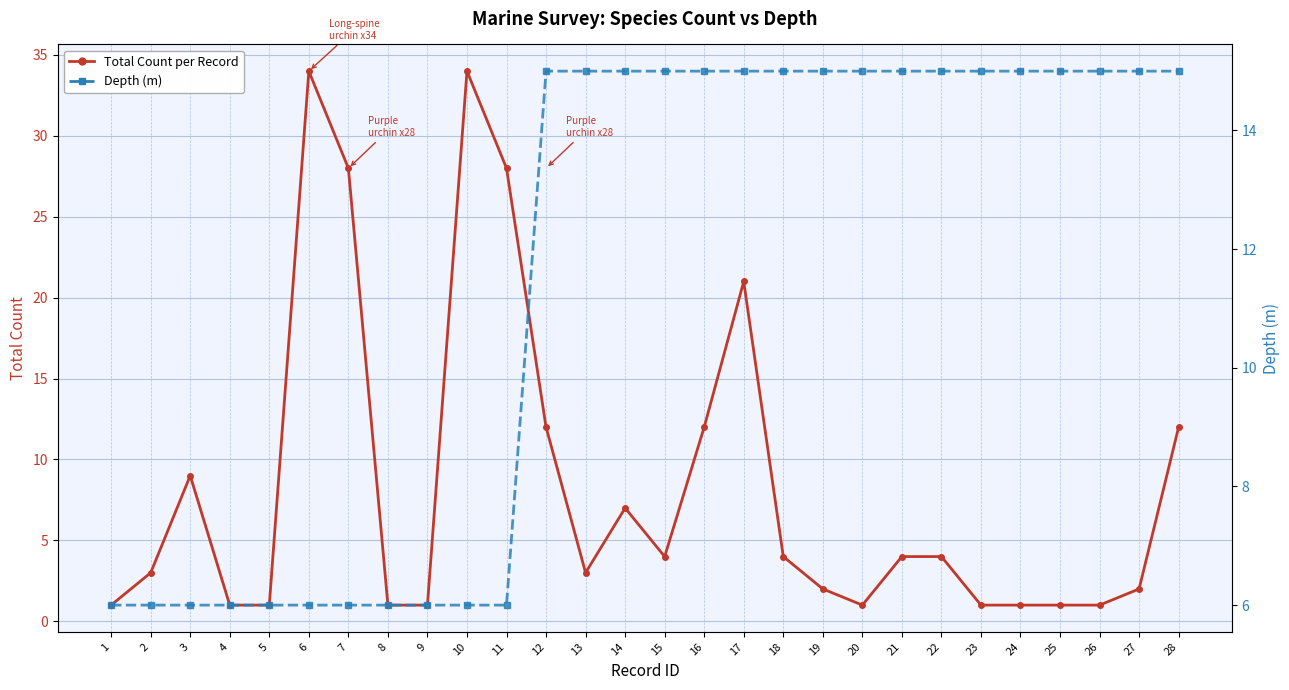

The value of Depth (m) at 8 is 2. True or false?

False